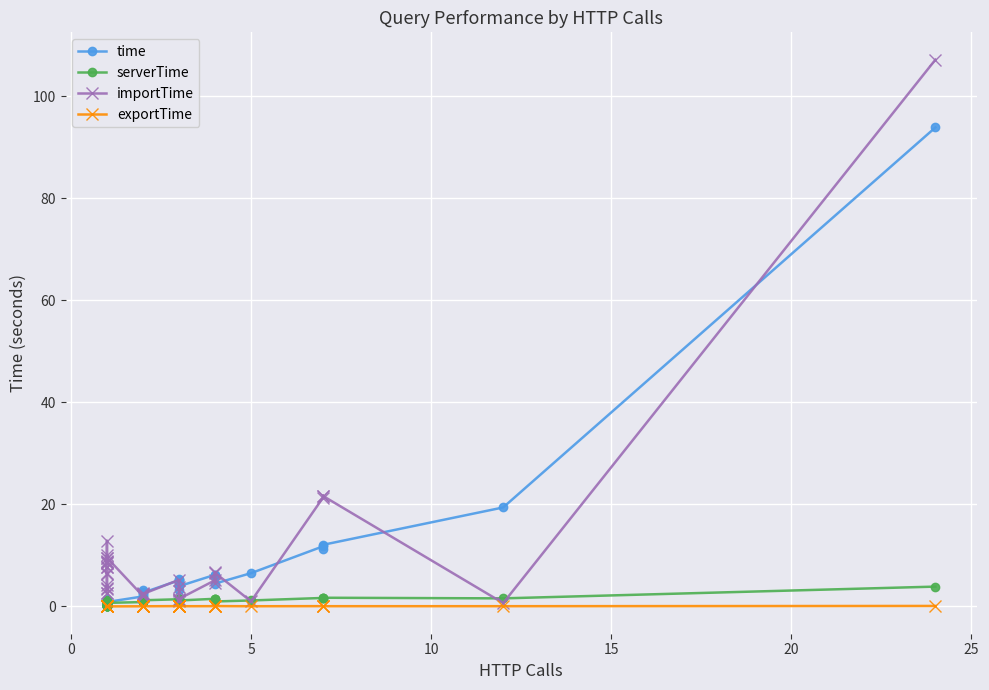

Where is the first local minimum for importTime?

5